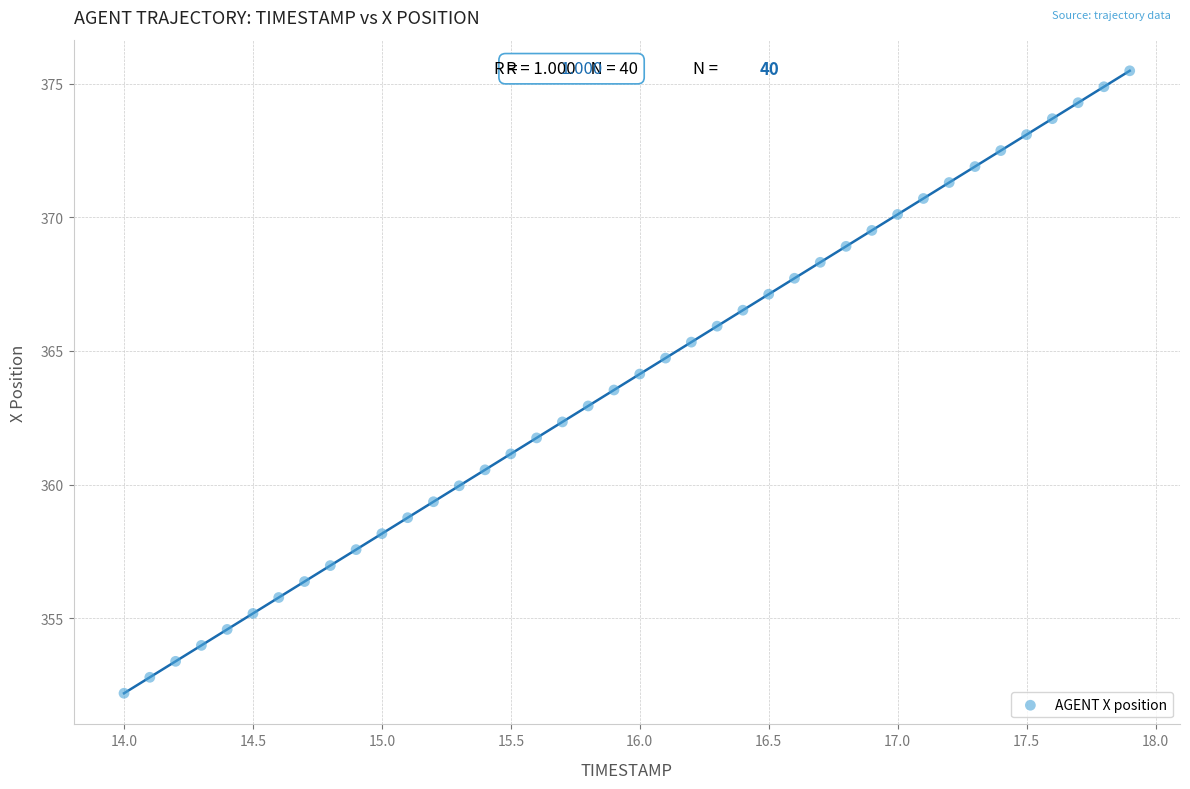

What is the range of Y values (max minus min)?

23.3